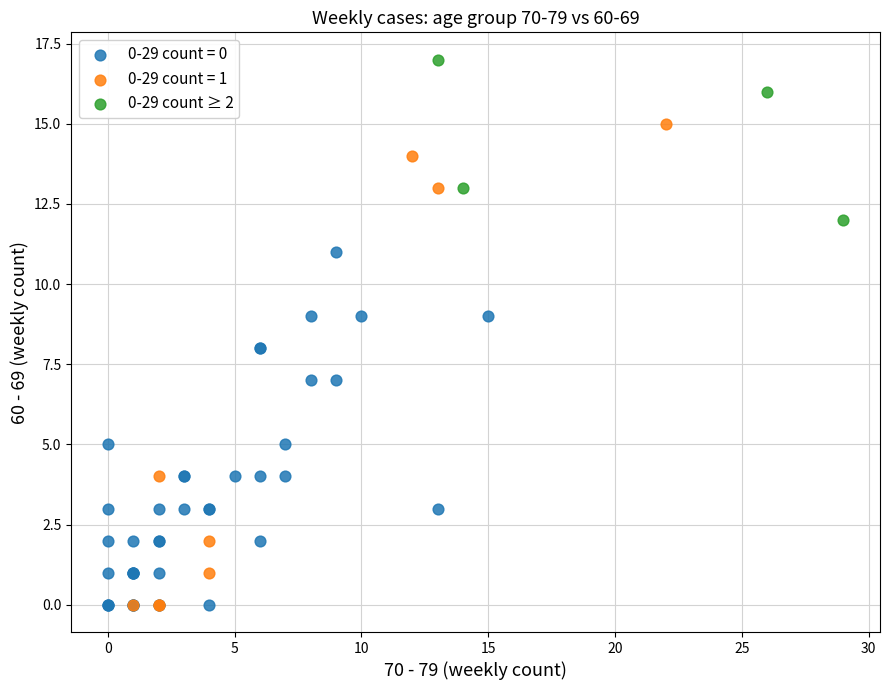

Which series has the widest spread of Y values?

0-29 count = 1